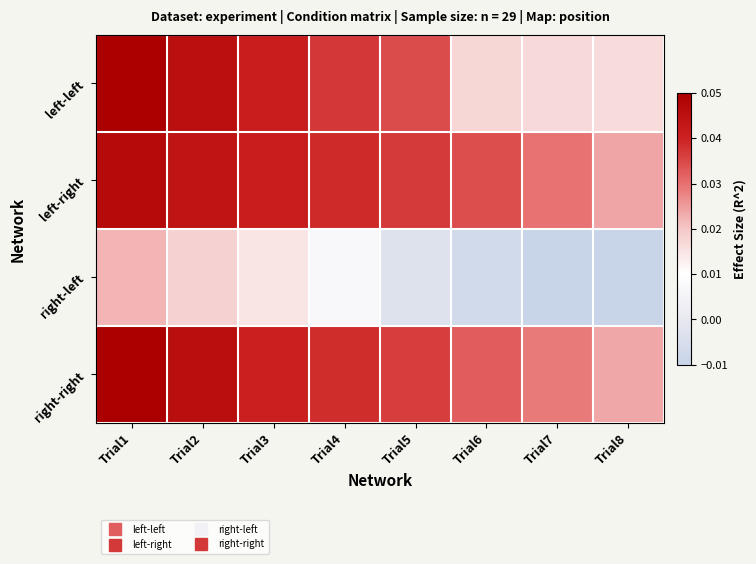

Which series has the largest total across all categories?

left-right